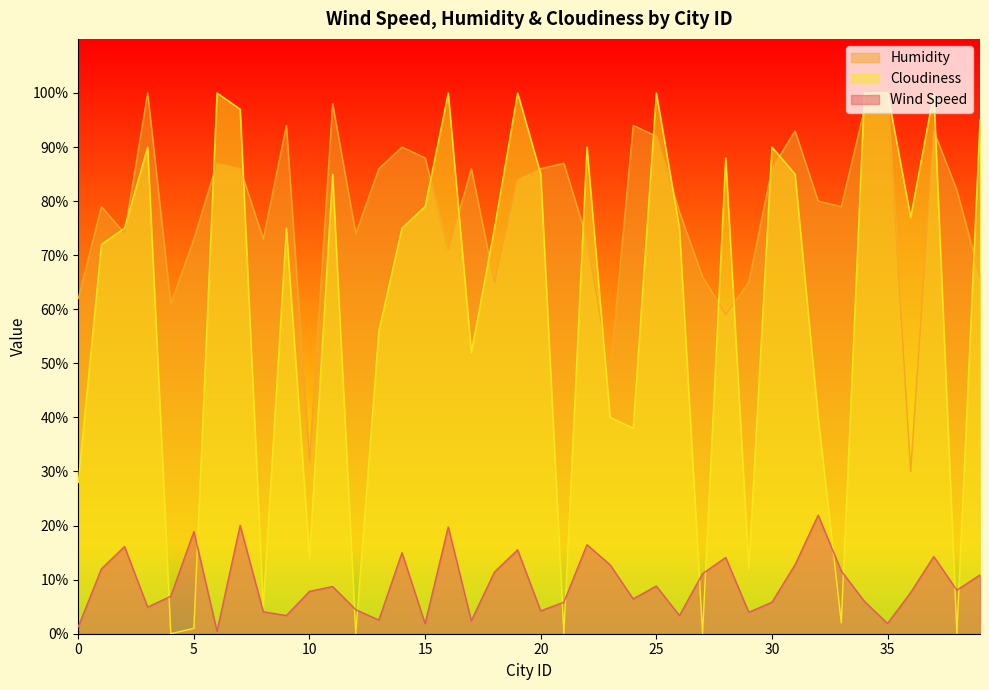

True or false: Cloudiness and Wind Speed cross at least once.

True